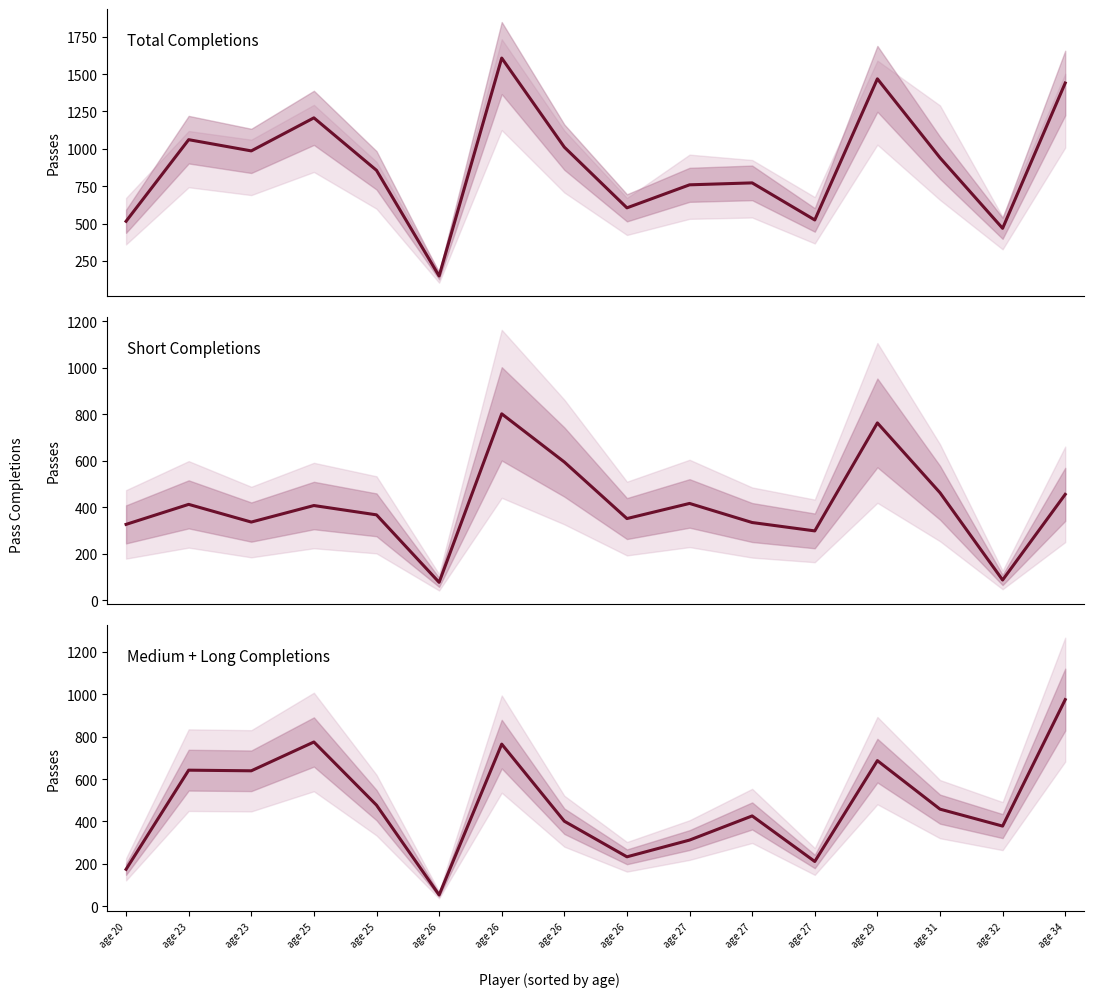

Reading left to right, extract all data points from this chart.

Total Cmp: age 20=515	age 23=1061	age 23=986	age 25=1207	age 25=856	age 26=149	age 26=1607	age 26=1011	age 26=605	age 27=759	age 27=772	age 27=524	age 29=1468	age 31=940	age 32=468	age 34=1440
Short Cmp: age 20=327	age 23=413	age 23=337	age 25=408	age 25=368	age 26=78	age 26=802	age 26=595	age 26=352	age 27=417	age 27=335	age 27=299	age 29=763	age 31=463	age 32=88	age 34=456
Medium+Long Cmp: age 20=174	age 23=642	age 23=639	age 25=775	age 25=477	age 26=53	age 26=765	age 26=401	age 26=233	age 27=312	age 27=426	age 27=211	age 29=687	age 31=458	age 32=378	age 34=975